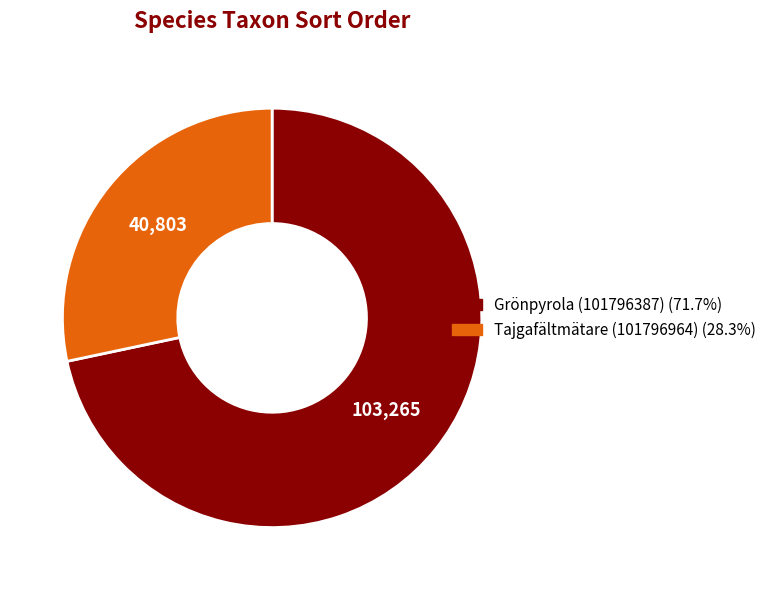

Which category has the biggest portion of the pie?

Grönpyrola (101796387)